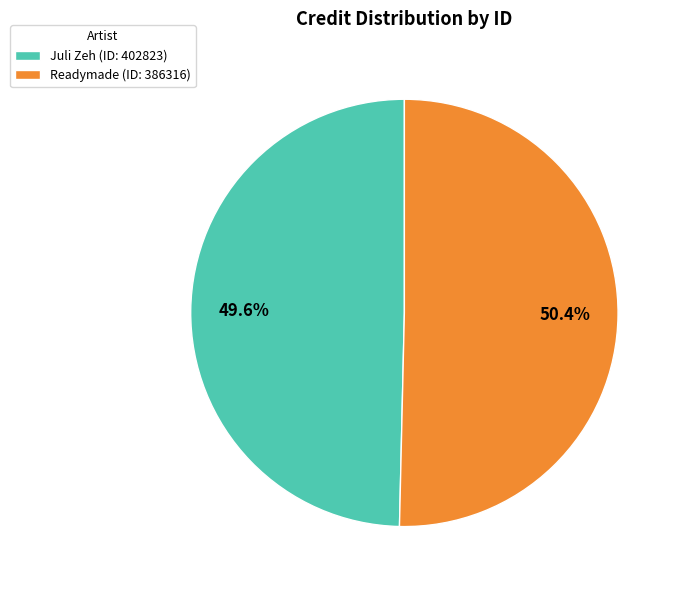

Which slice is the largest?

Readymade (ID: 386316)